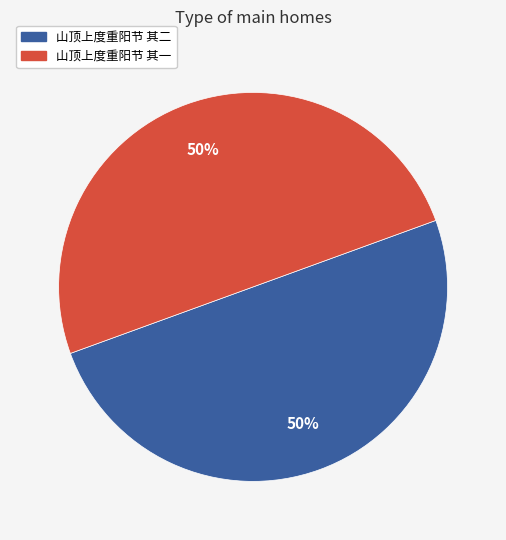

To the nearest percent, what is the combined percentage of 山顶上度重阳节 其二 and 山顶上度重阳节 其一?

100%